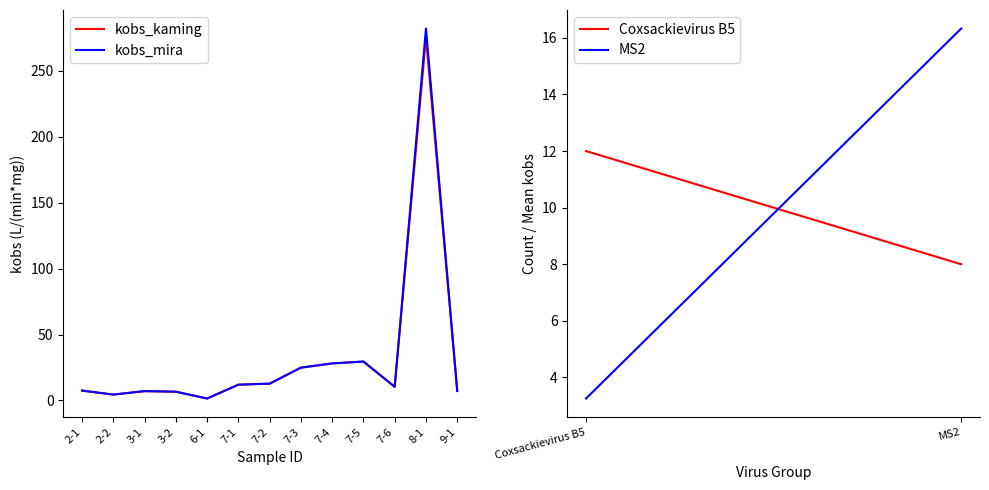

List the series in order of their peak value, lowest first.

kobs_kaming, kobs_mira